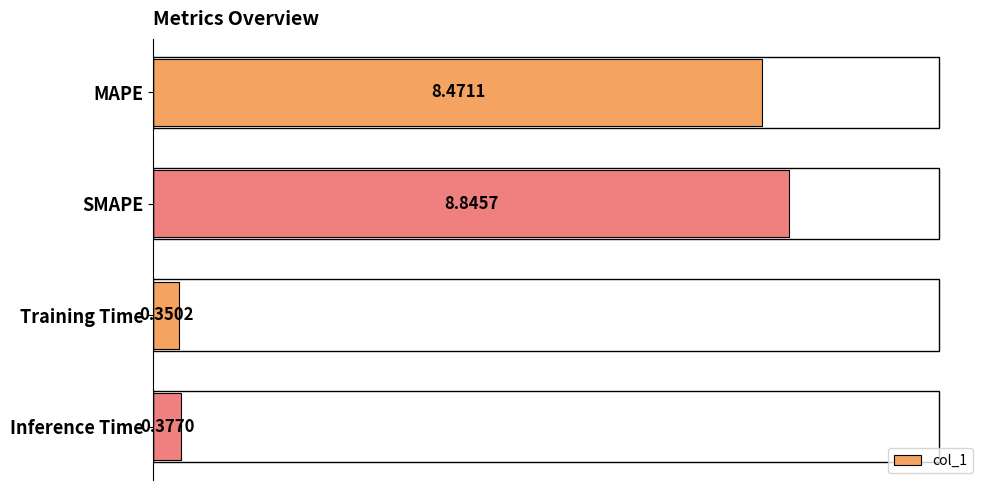

What is the average value?

4.5